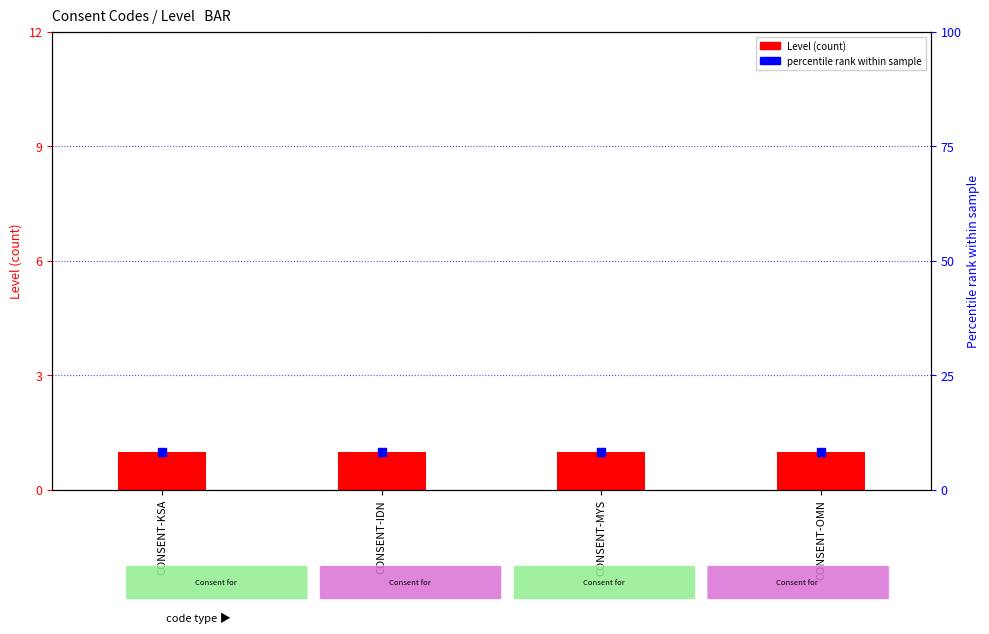

What are all the series names shown in the legend?

Level, percentile rank within sample